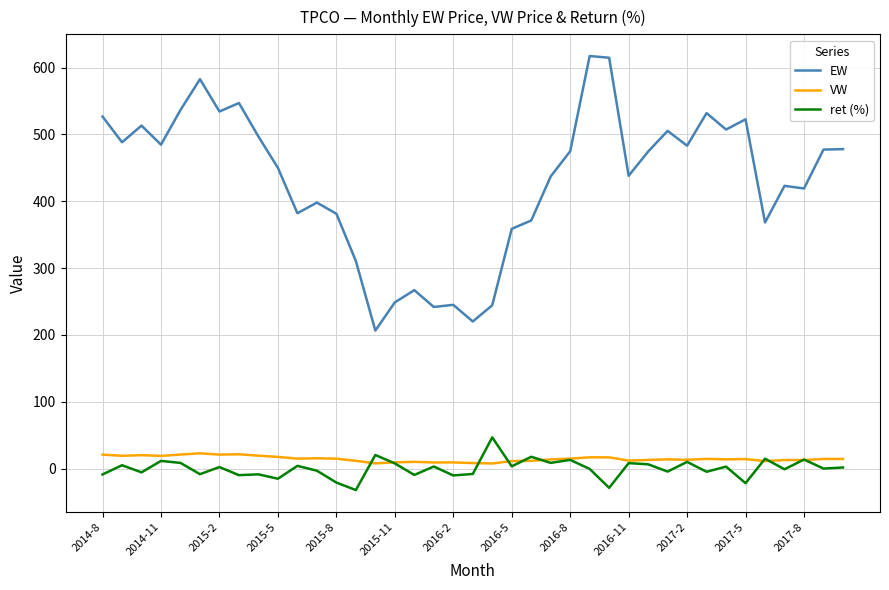

Which series has the largest total across all categories?

EW